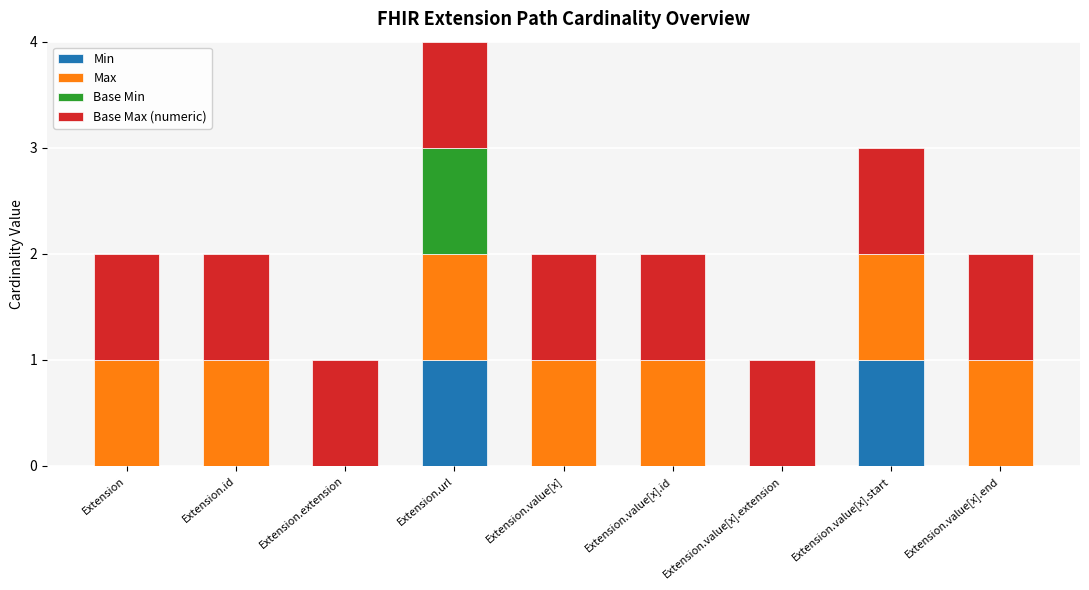

At which category is the sum across all series the highest?

Extension.url